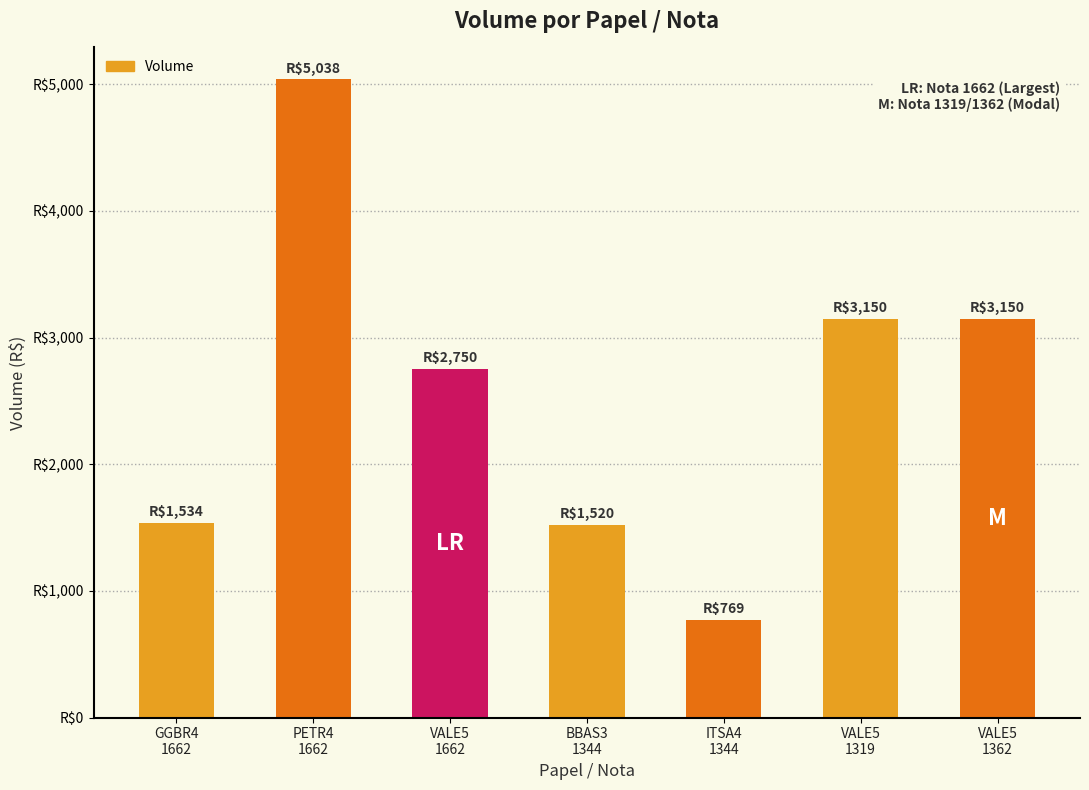

Is it true that the value at VALE5
1662 is 557?

False